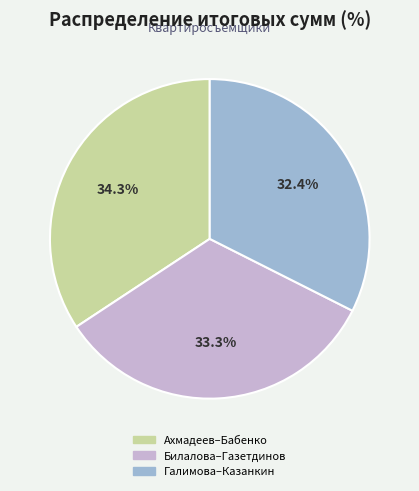

Does any single category account for the majority?

No